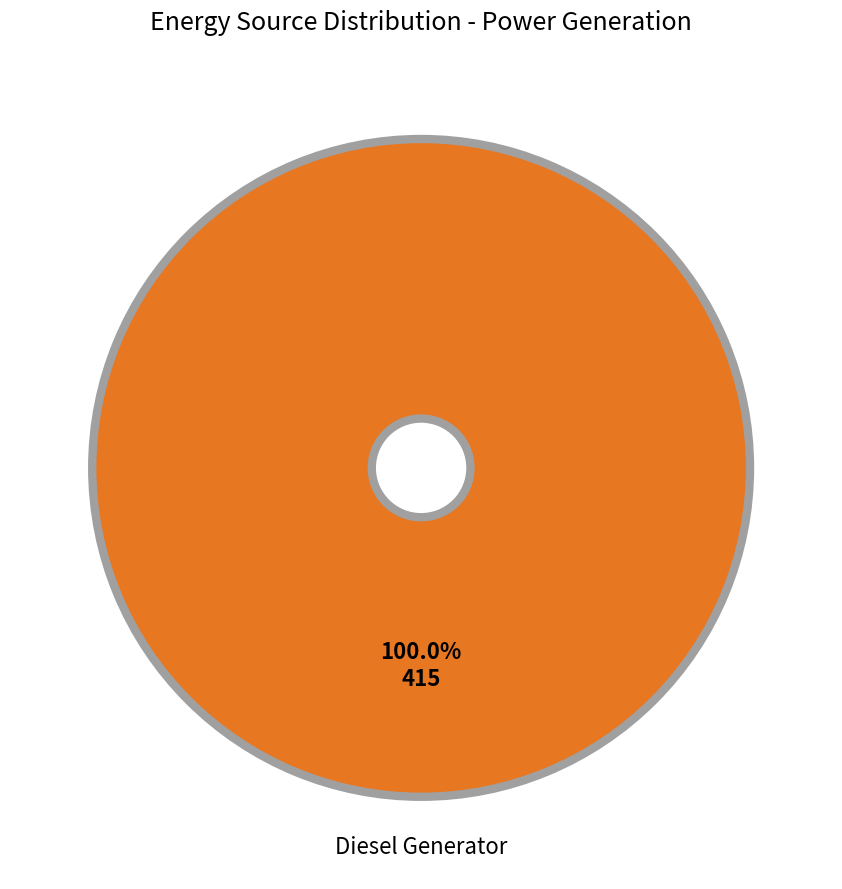

Is there any slice that represents more than half of the pie?

Yes